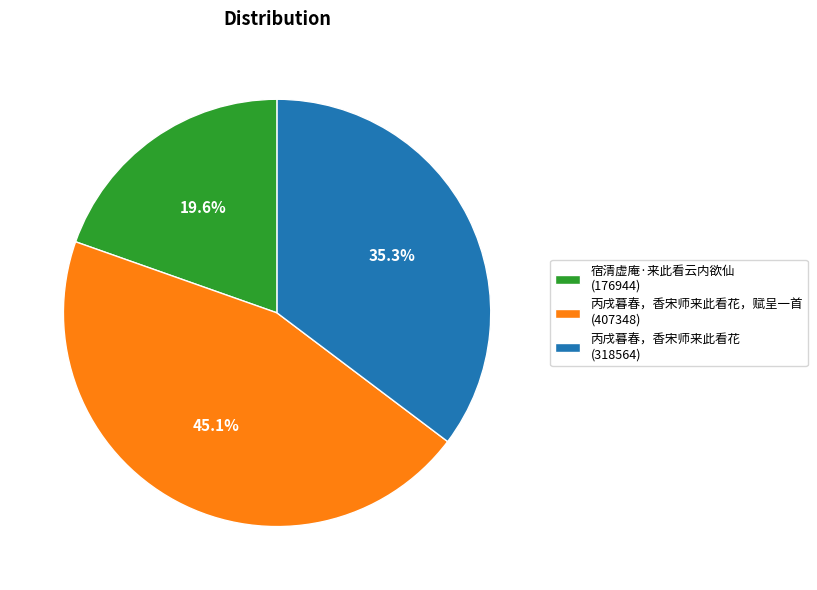

Does any single category account for the majority?

No